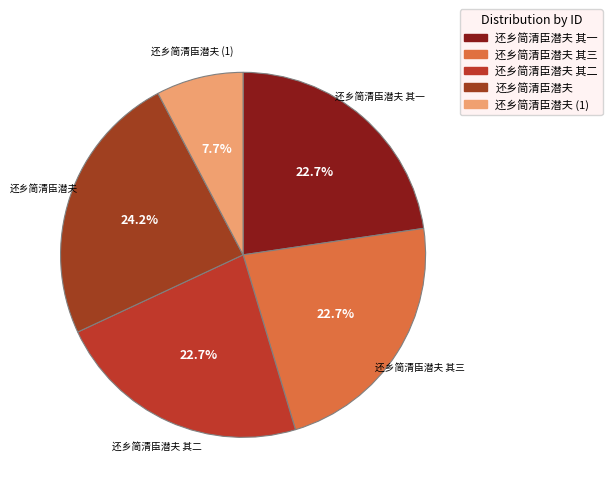

To the nearest percent, what is the average slice percentage?

20%